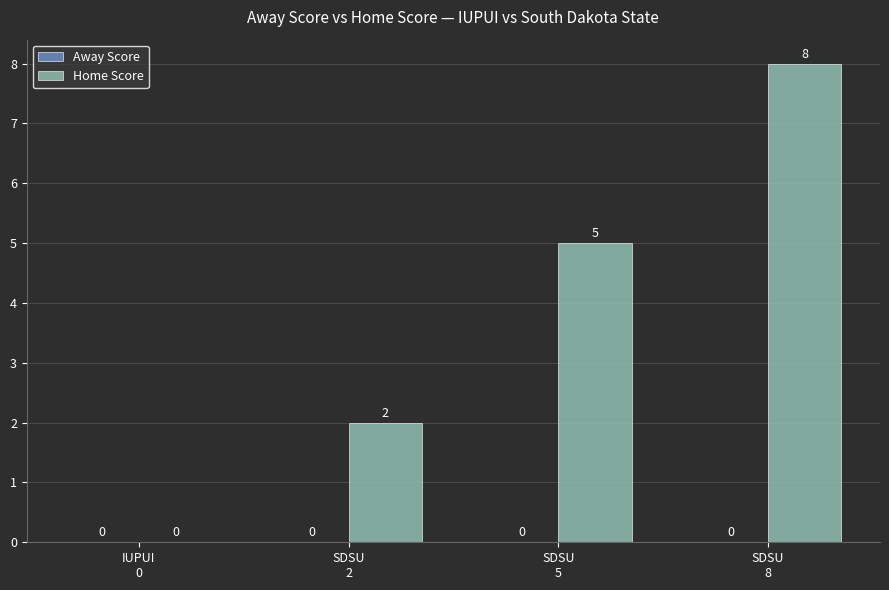

What is the greatest value displayed?

8